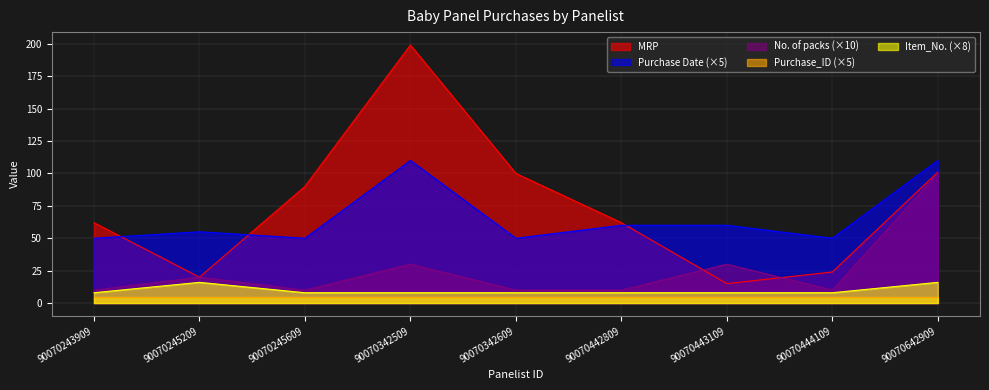

What is the spread (max minus min) of values at 90070442809?

57